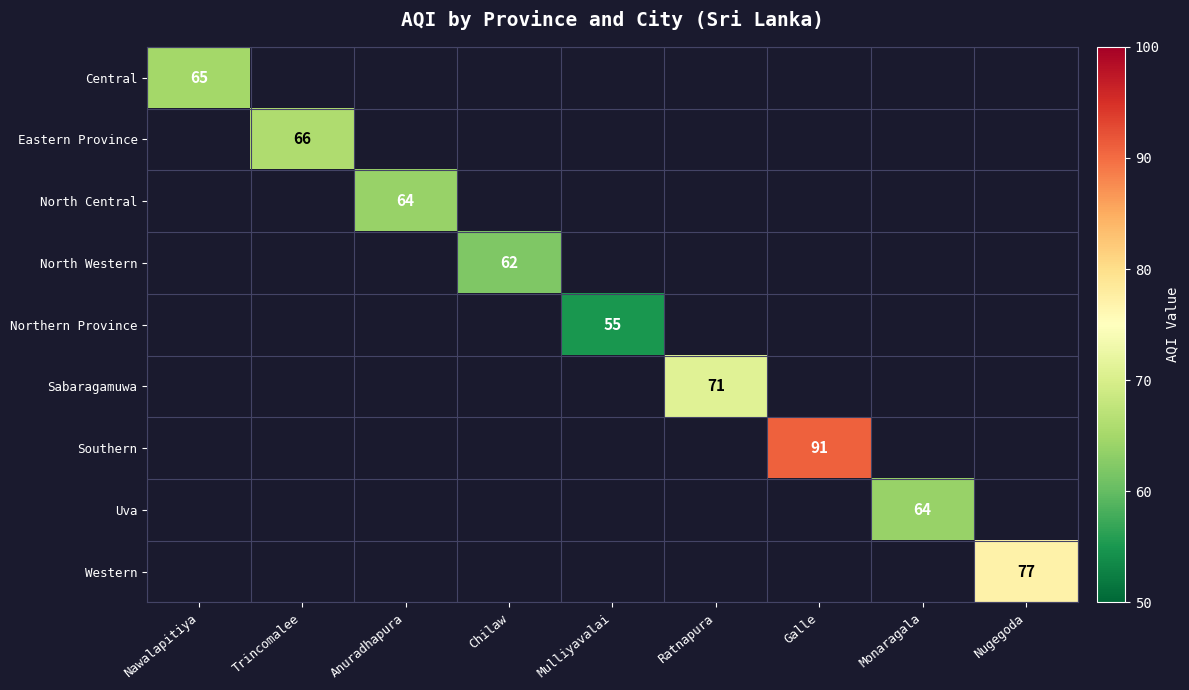

What is the minimum value shown in the chart?

55.0